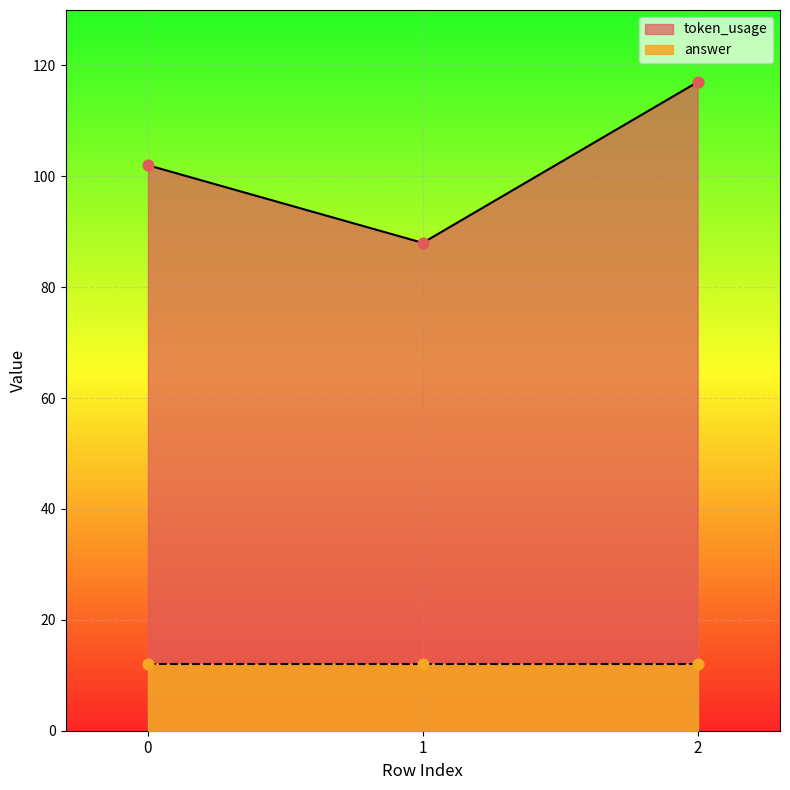

Which has a higher value, 1 or 2?

2